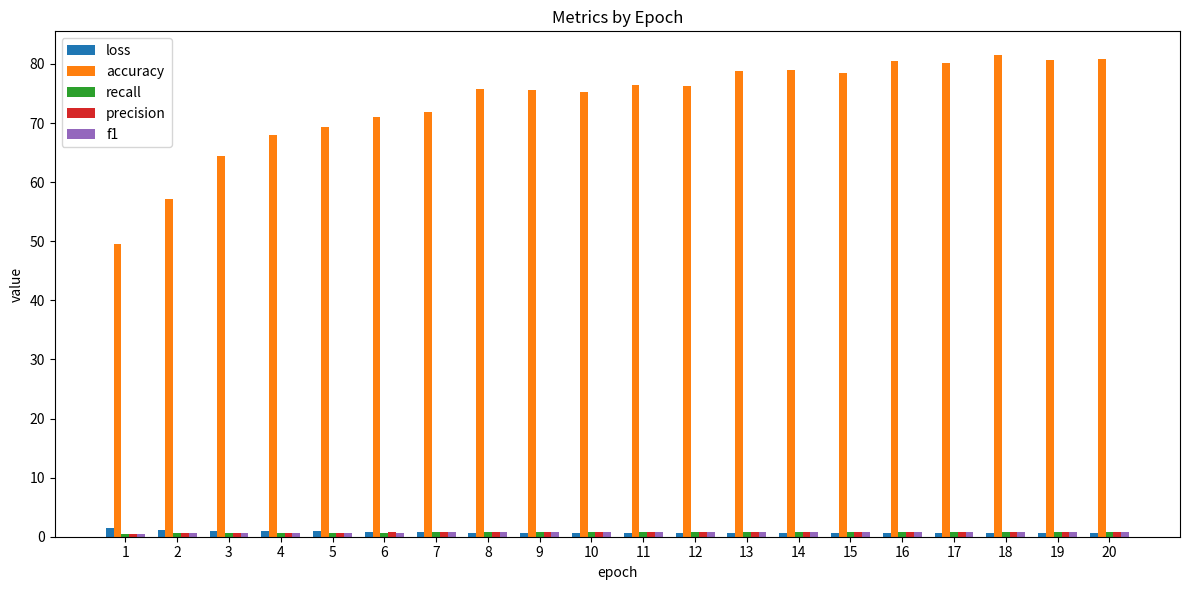

What is the sum of all accuracy values?

1470.4